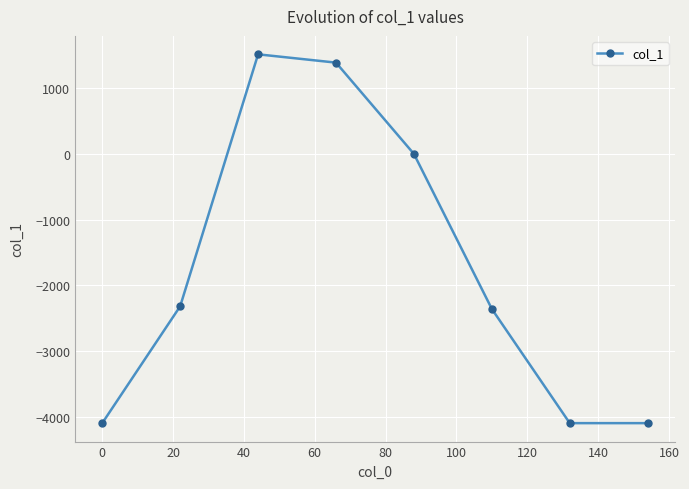

Is this an area chart (filled region under the line)?

No